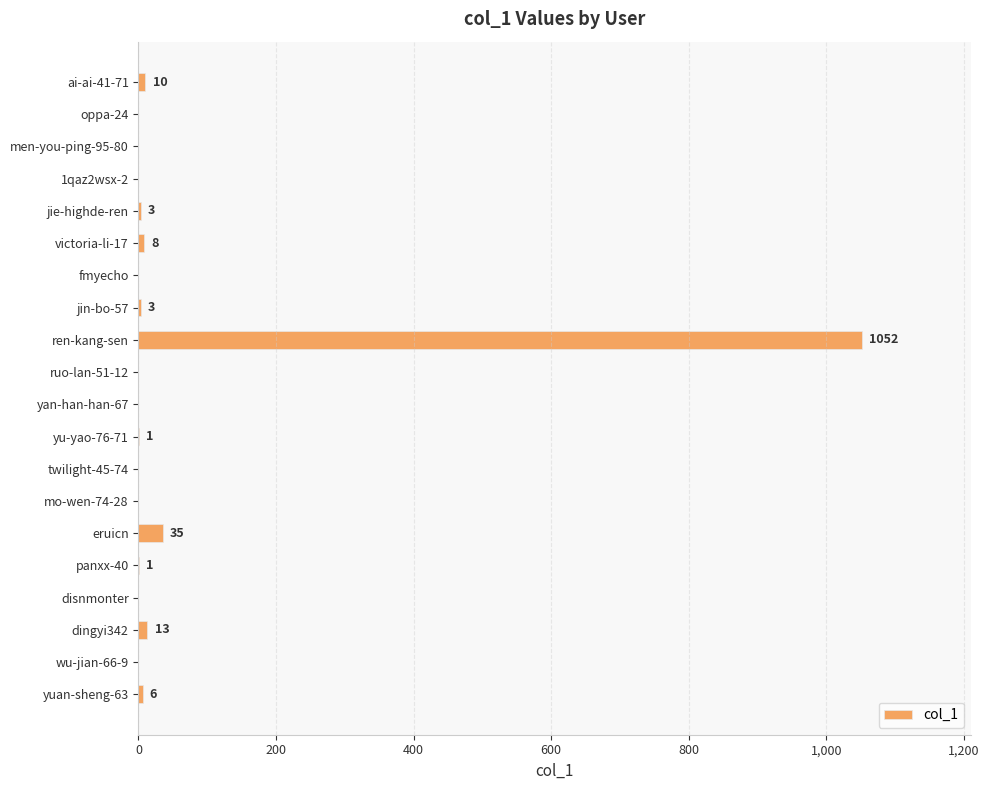

What is the maximum value shown in the chart?

1052